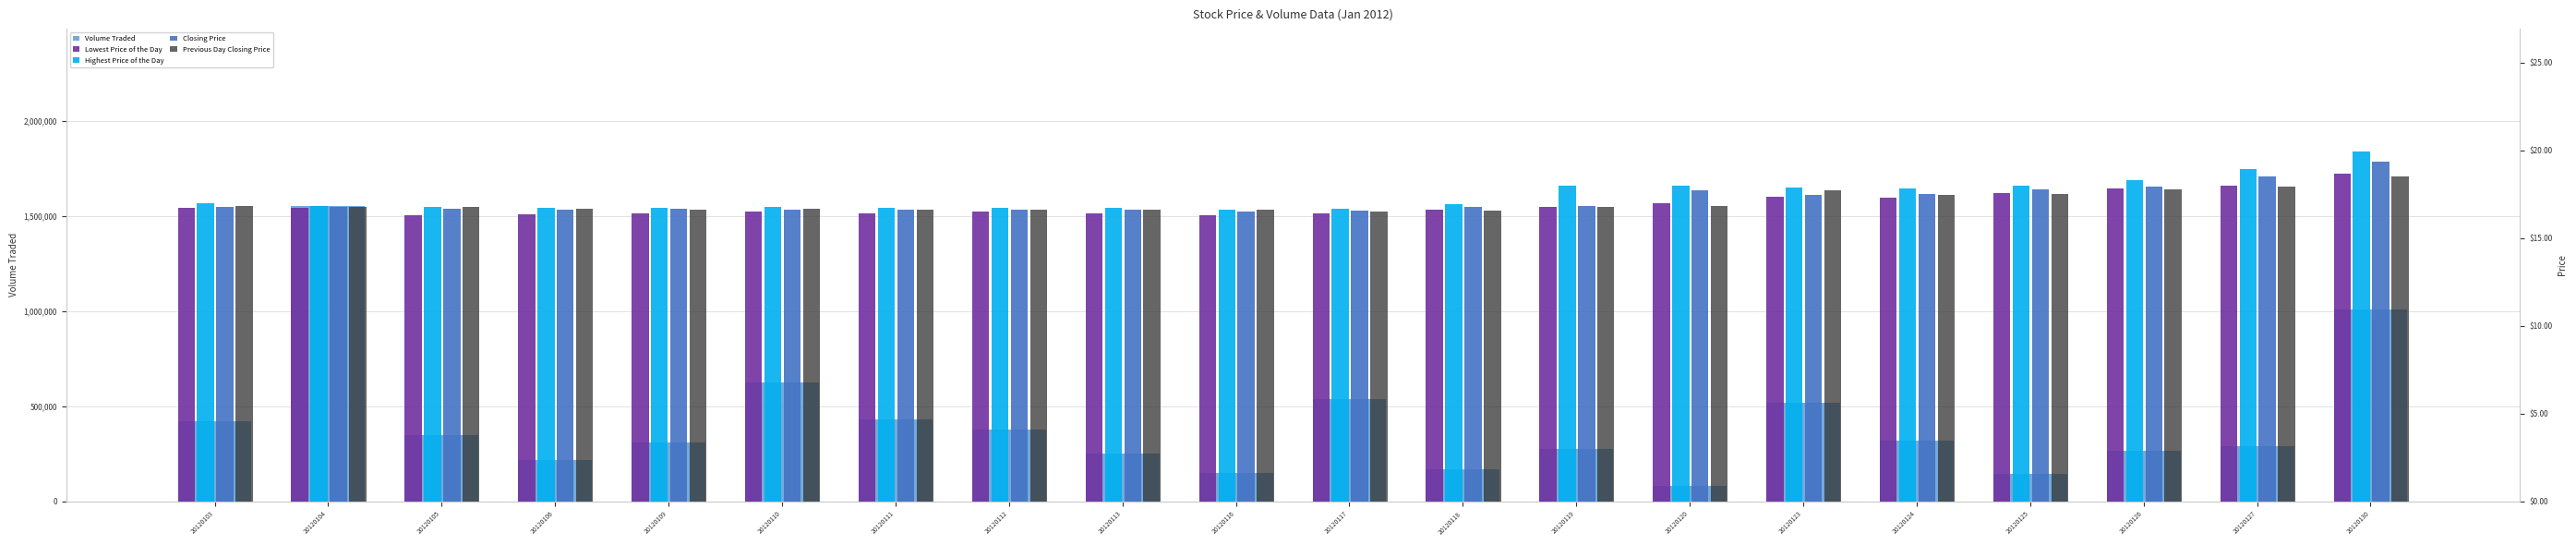

True or false: Previous Day Closing Price has a value of 22.4 at 20120103.

False